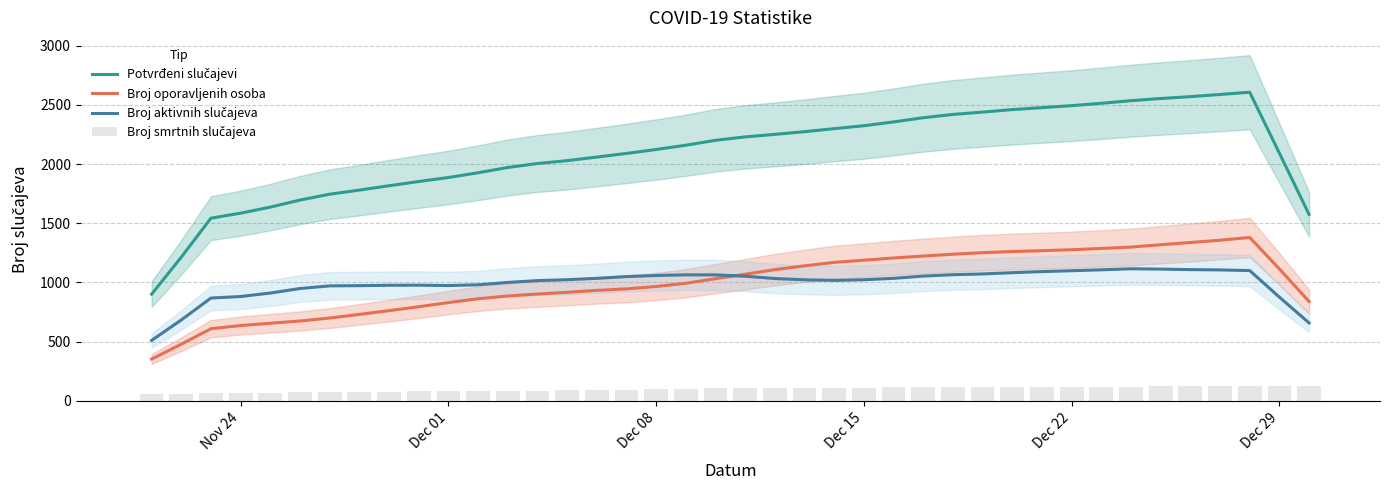

Reading left to right, extract all data points from this chart.

Potvrđeni slučajevi: 901.0	1213.8	1543.4	1585.6	1636.8	1696.2	1745.8	1780.4	1817.2	1853.0	1886.8	1926.8	1971.4	2005.0	2029.2	2059.4	2090.0	2123.4	2159.6	2201.0	2229.8	2251.2	2273.8	2299.4	2324.2	2356.2	2391.8	2419.6	2439.2	2460.4	2477.0	2493.8	2513.8	2535.6	2554.0	2569.8	2588.2	2607.2	2092.4	1574.8
Broj oporavljenih osoba: 353.0	479.2	609.6	636.4	655.8	675.0	699.8	730.4	762.2	795.4	830.4	862.6	886.0	902.6	917.2	933.4	946.0	966.4	993.4	1032.2	1069.8	1108.8	1140.6	1170.0	1188.2	1207.2	1223.4	1238.8	1251.8	1261.6	1268.6	1276.8	1287.6	1299.2	1319.0	1337.8	1357.2	1380.2	1114.6	839.6
Broj aktivnih slučajeva: 510.6	683.6	868.8	881.6	911.0	949.0	971.6	973.4	976.6	977.2	974.2	980.6	1000.4	1016.0	1023.6	1035.0	1049.8	1059.2	1064.6	1064.4	1053.0	1033.4	1022.8	1017.8	1023.0	1035.2	1054.0	1066.0	1072.2	1083.0	1092.0	1099.4	1107.2	1116.0	1113.2	1108.8	1106.2	1100.8	876.2	658.6
Broj smrtnih slučajeva: 60.0	62.0	65.0	68.0	70.0	73.0	74.0	76.0	79.0	81.0	82.0	84.0	85.0	86.0	88.0	89.0	94.0	98.0	102.0	106.0	108.0	108.0	111.0	112.0	113.0	114.0	115.0	115.0	115.0	115.0	116.0	118.0	118.0	121.0	122.0	123.0	125.0	125.0	129.0	129.0